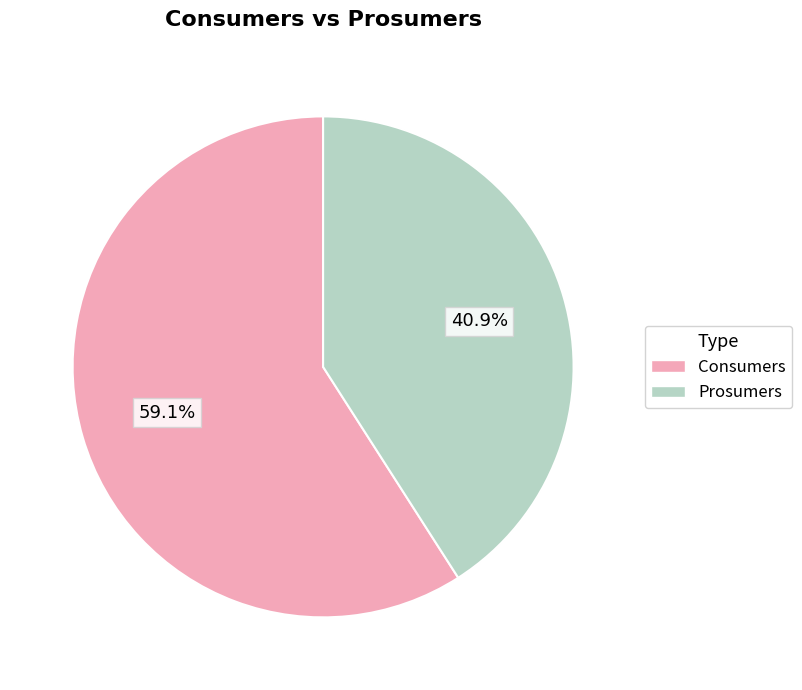

Is there any slice that represents more than half of the pie?

Yes